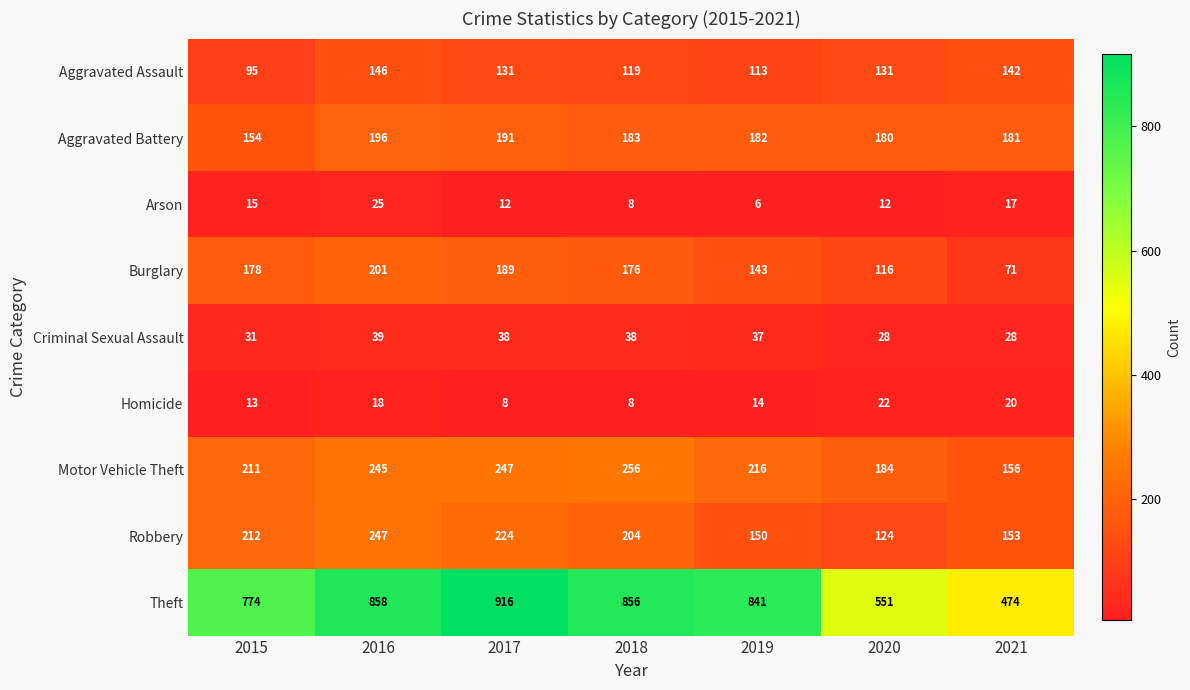

What is the lowest value of the Aggravated Battery series?

154